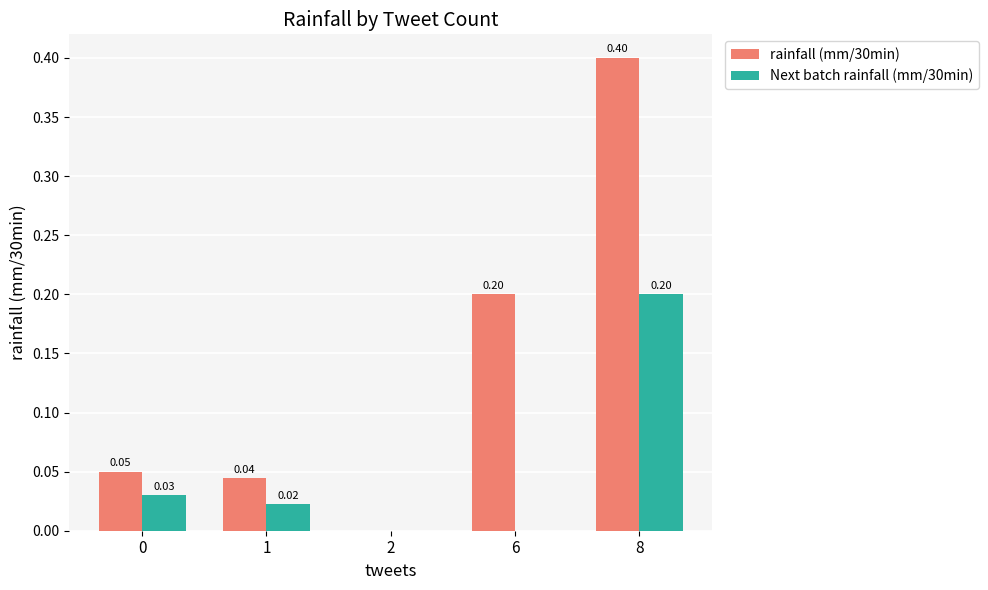

At which category is the sum across all series the highest?

8